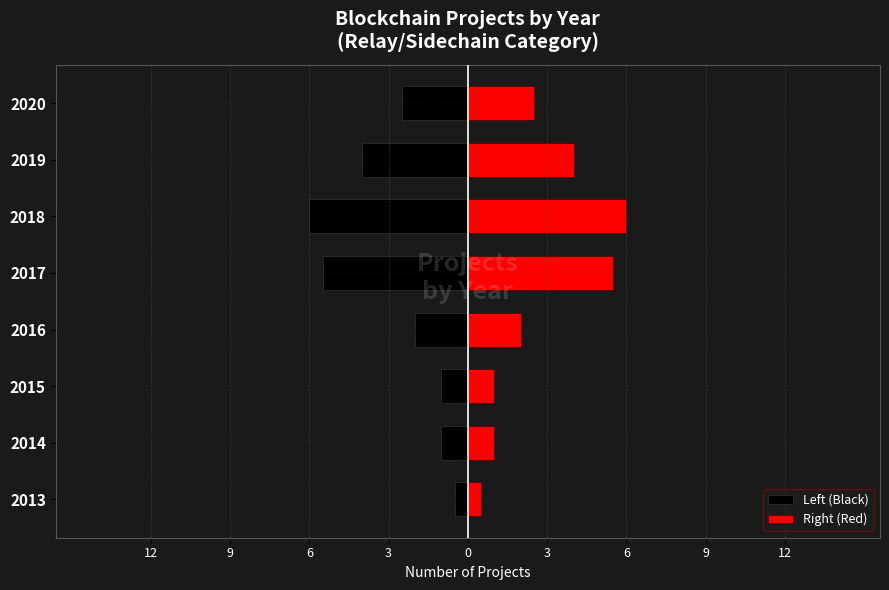

How many series are shown in this chart?

2